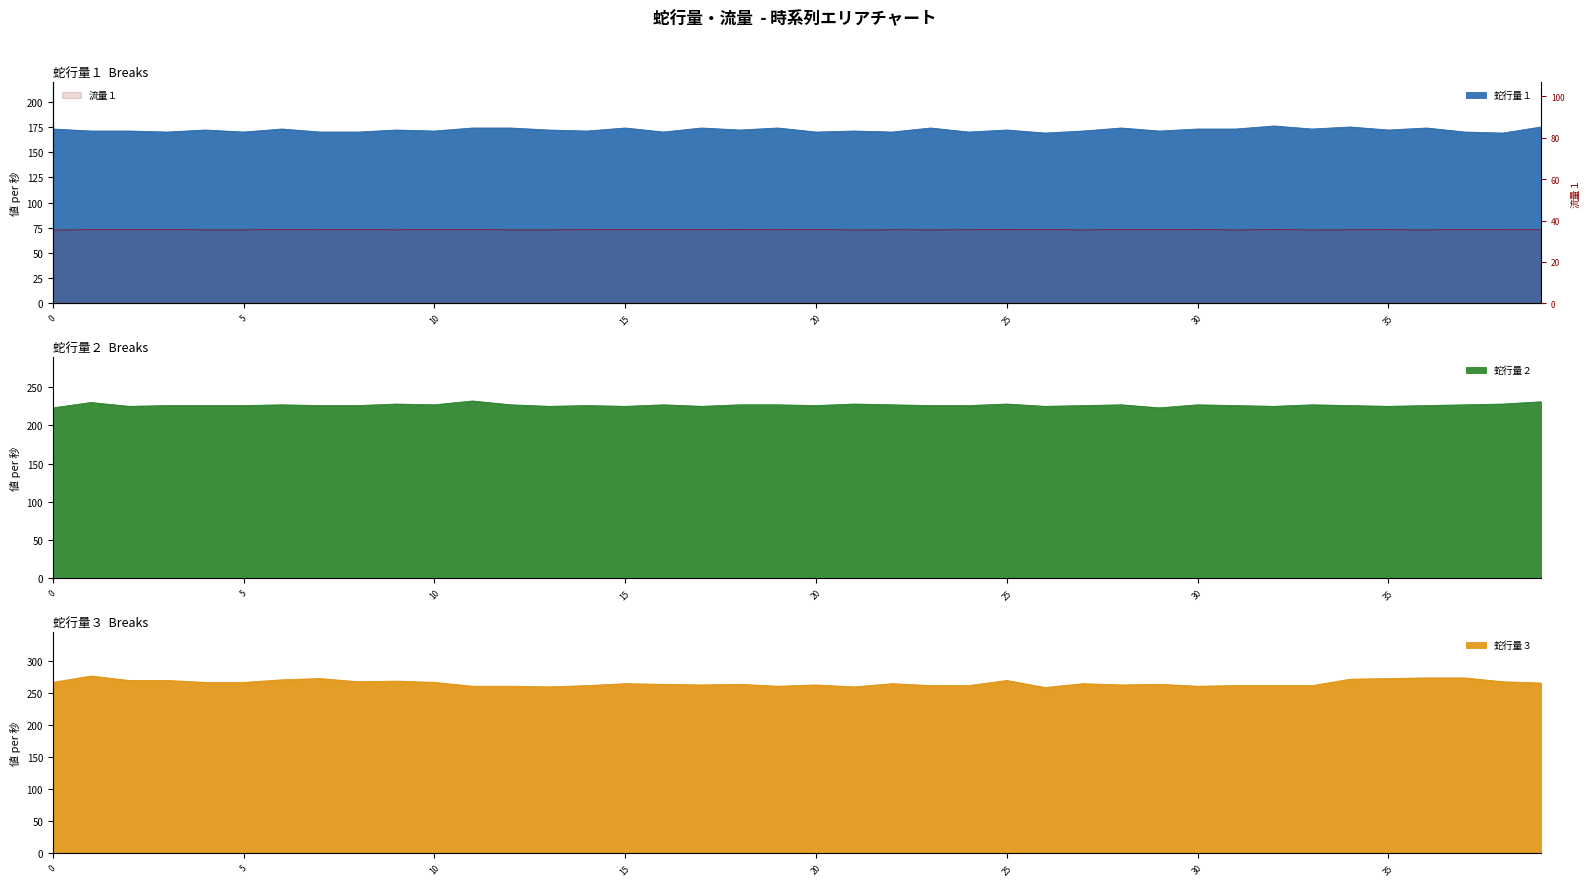

Is it true that 蛇行量３ equals 431.5 at 9?

False